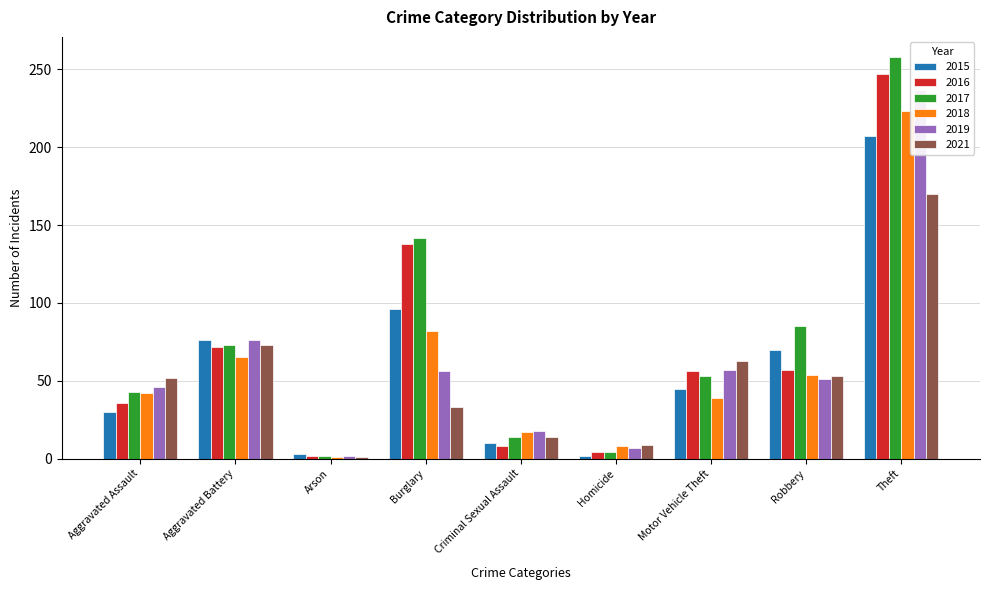

Rank the series by their maximum value, from lowest to highest.

2021, 2015, 2018, 2019, 2016, 2017